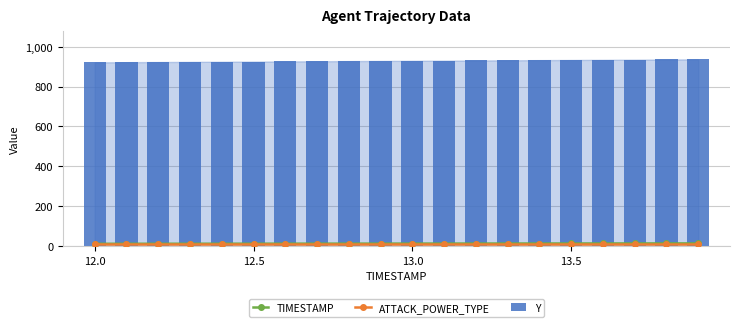

What is the value of the TIMESTAMP bar at the 4th from the left?

12.3